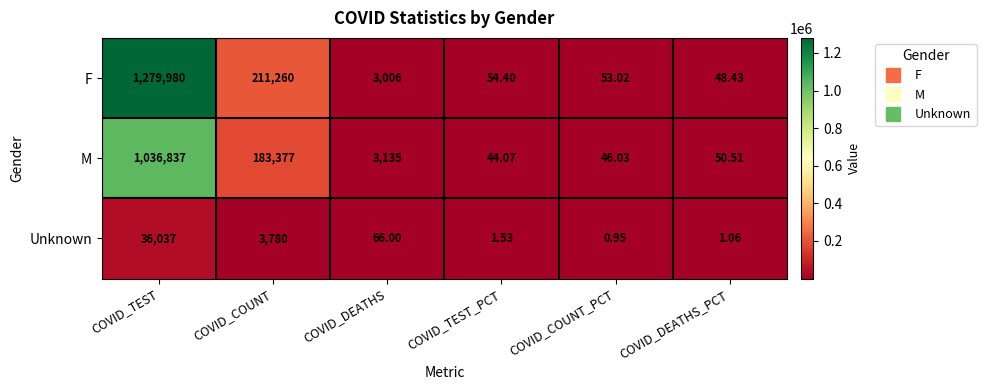

Rank the series by their maximum value, from lowest to highest.

Unknown, M, F